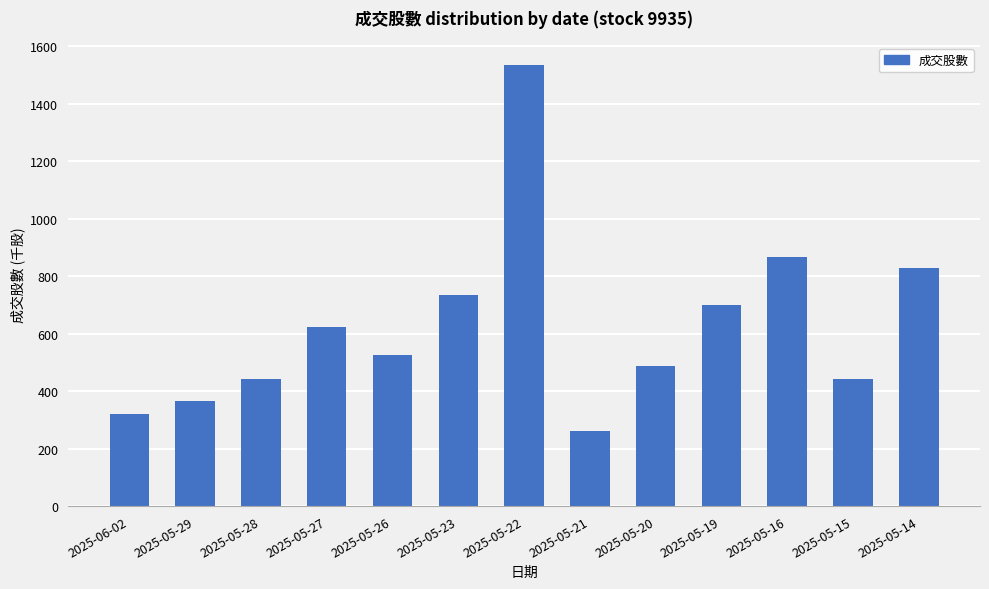

What is the difference between the maximum and minimum values?

1272.7